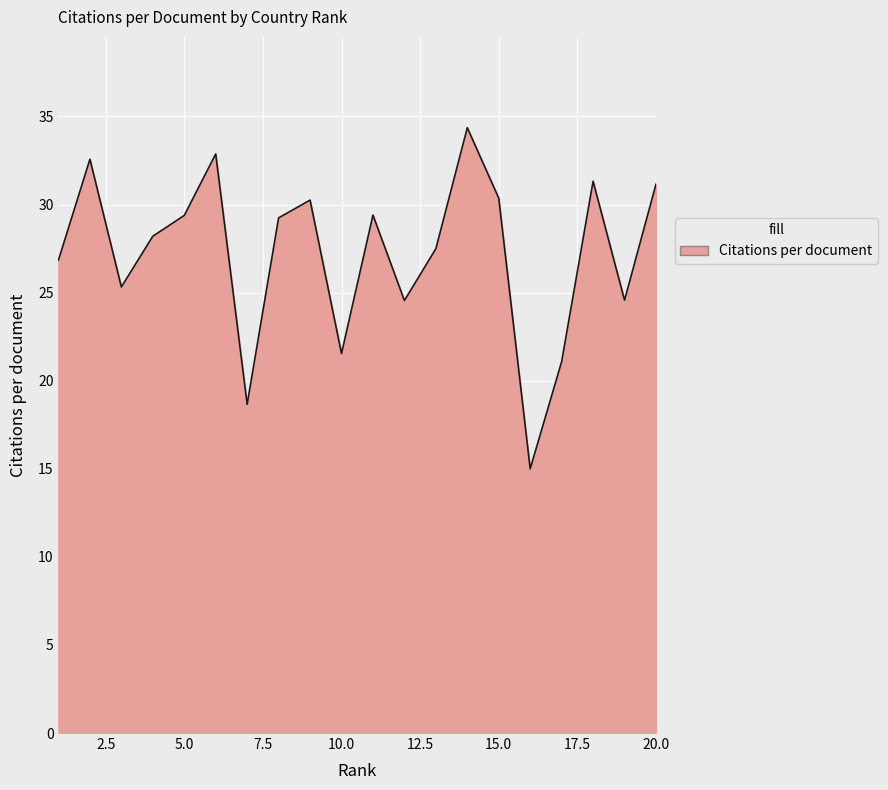

What is the greatest value displayed?

34.4